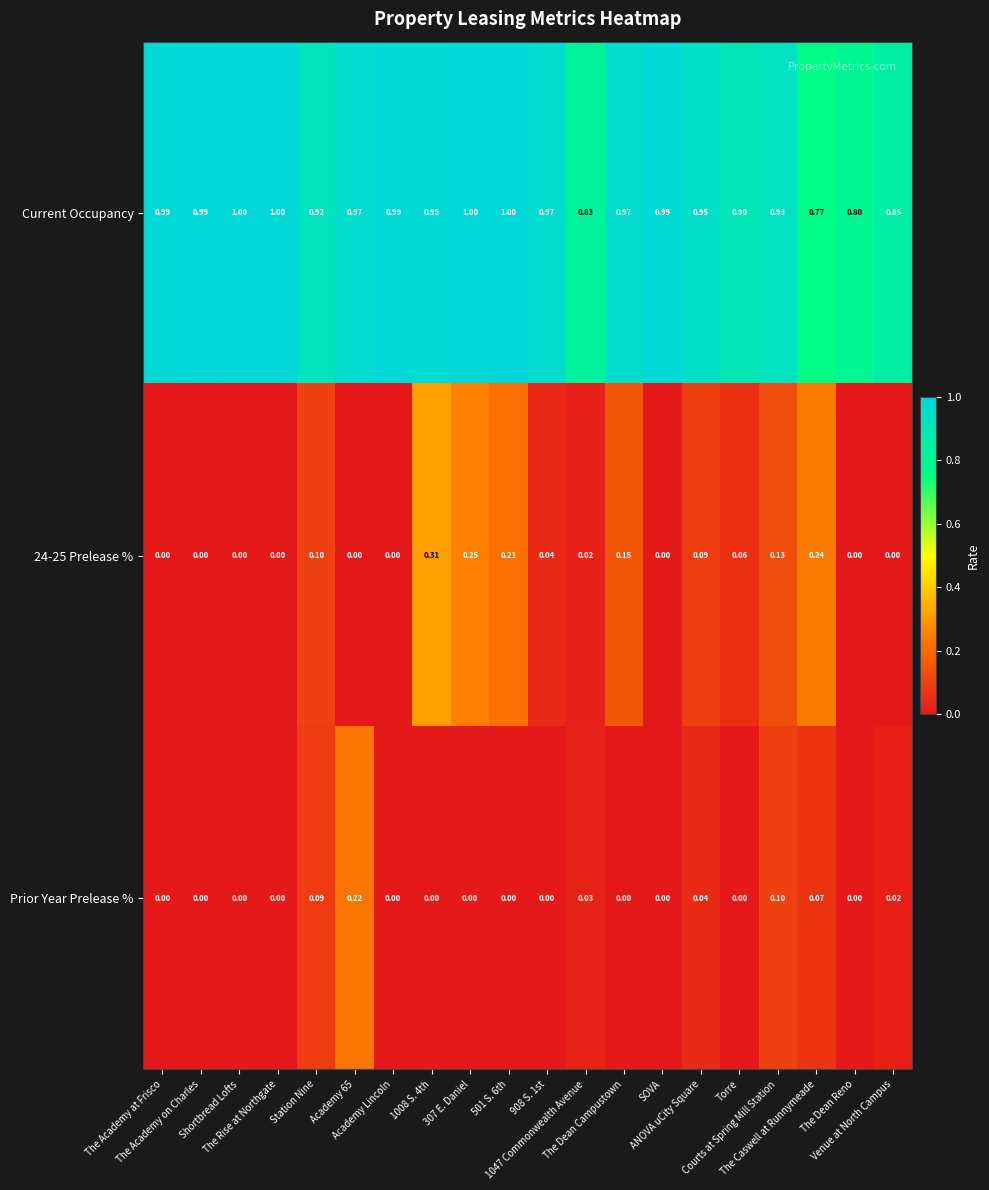

Which series has the largest total across all categories?

Current Occupancy